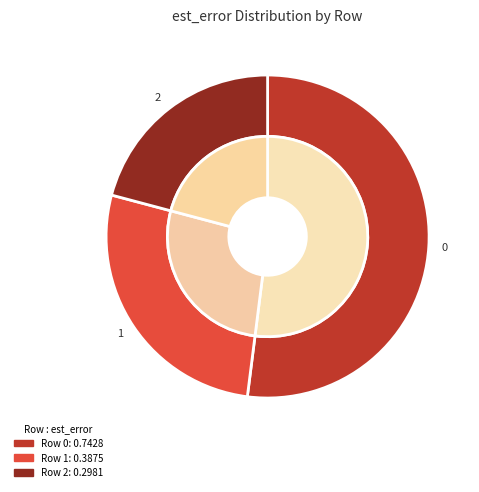

True or false: 0 accounts for 52% of the total.

True